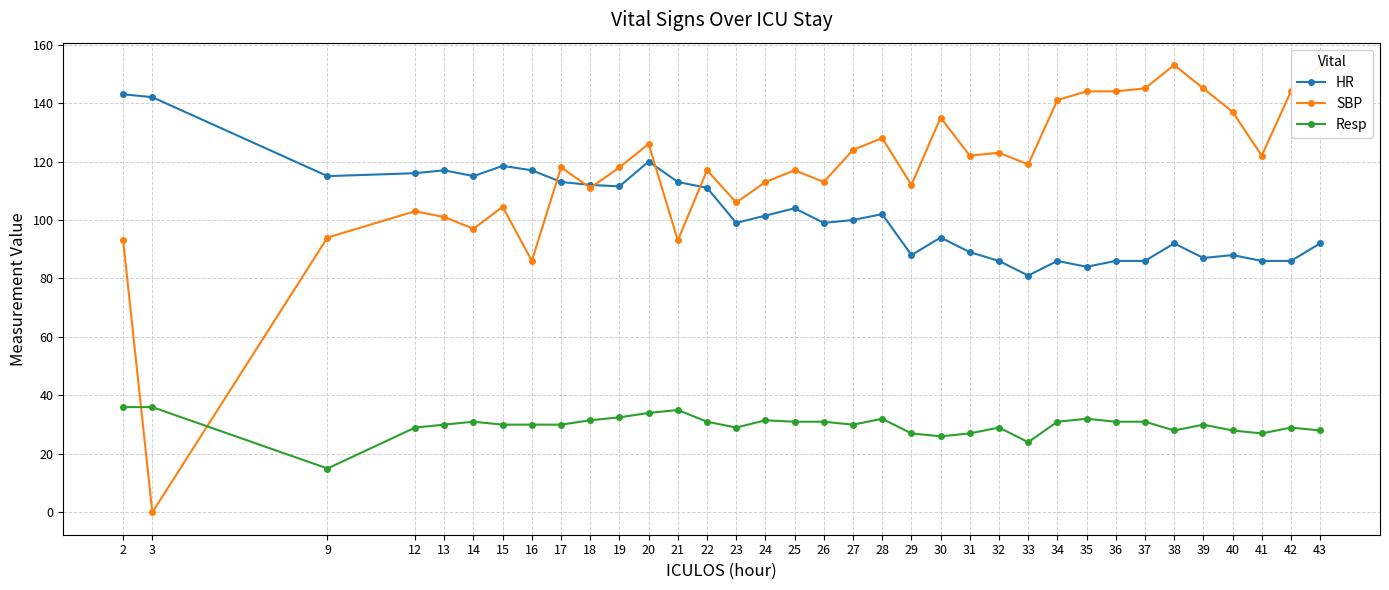

Rank the categories by SBP value from lowest to highest.

3, 16, 2, 21, 9, 14, 13, 12, 15, 23, 18, 29, 24, 26, 22, 25, 17, 19, 33, 31, 41, 32, 27, 20, 28, 30, 40, 34, 35, 36, 42, 37, 39, 38, 43